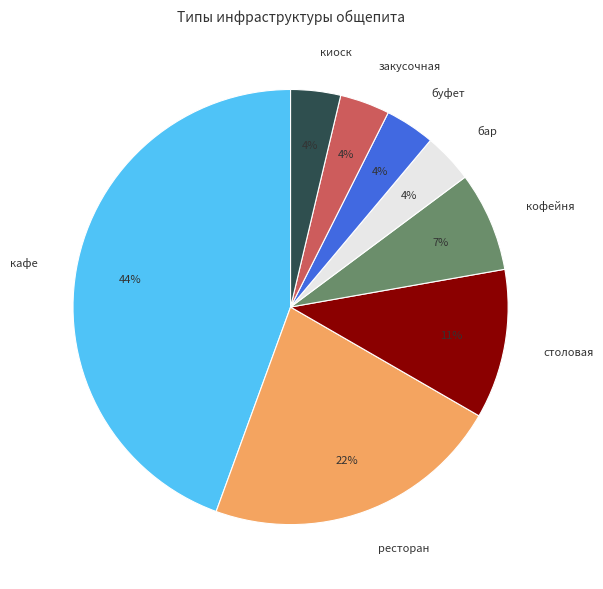

How many segments does this pie chart have?

8